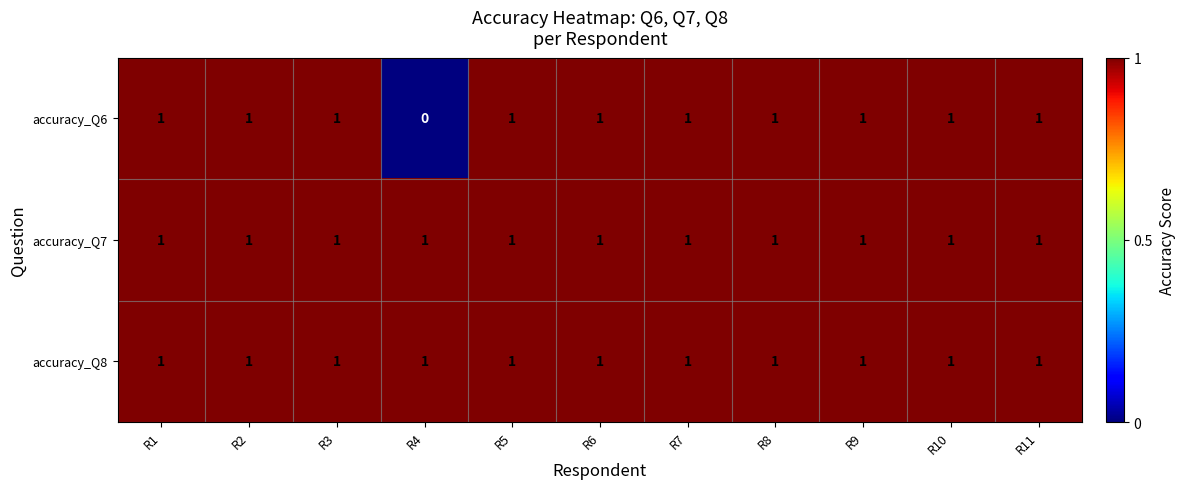

True or false: accuracy_Q6 has a value of 1 at R2.

True